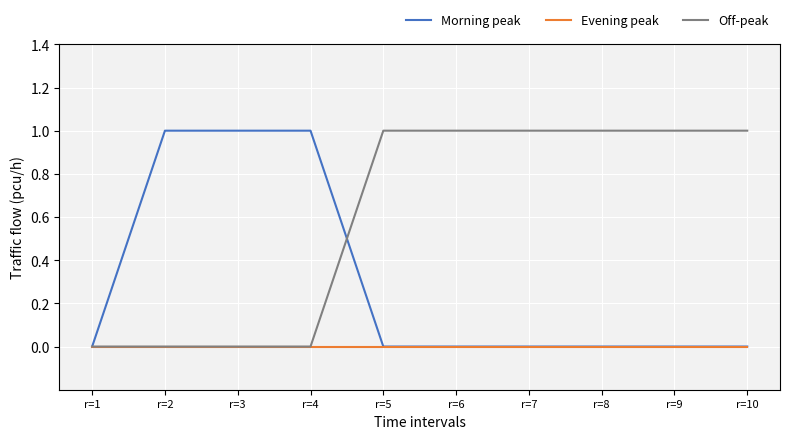

Reading right to left, what are all the values shown in this chart?

Morning peak: 0	0	0	0	0	0	1	1	1	0
Evening peak: 0	0	0	0	0	0	0	0	0	0
Off-peak: 1	1	1	1	1	1	0	0	0	0